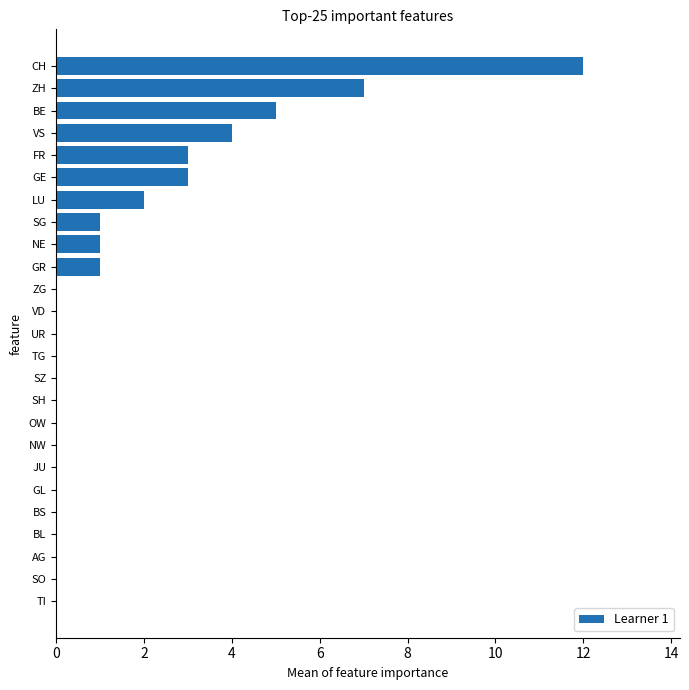

What is the sum of all values?

39